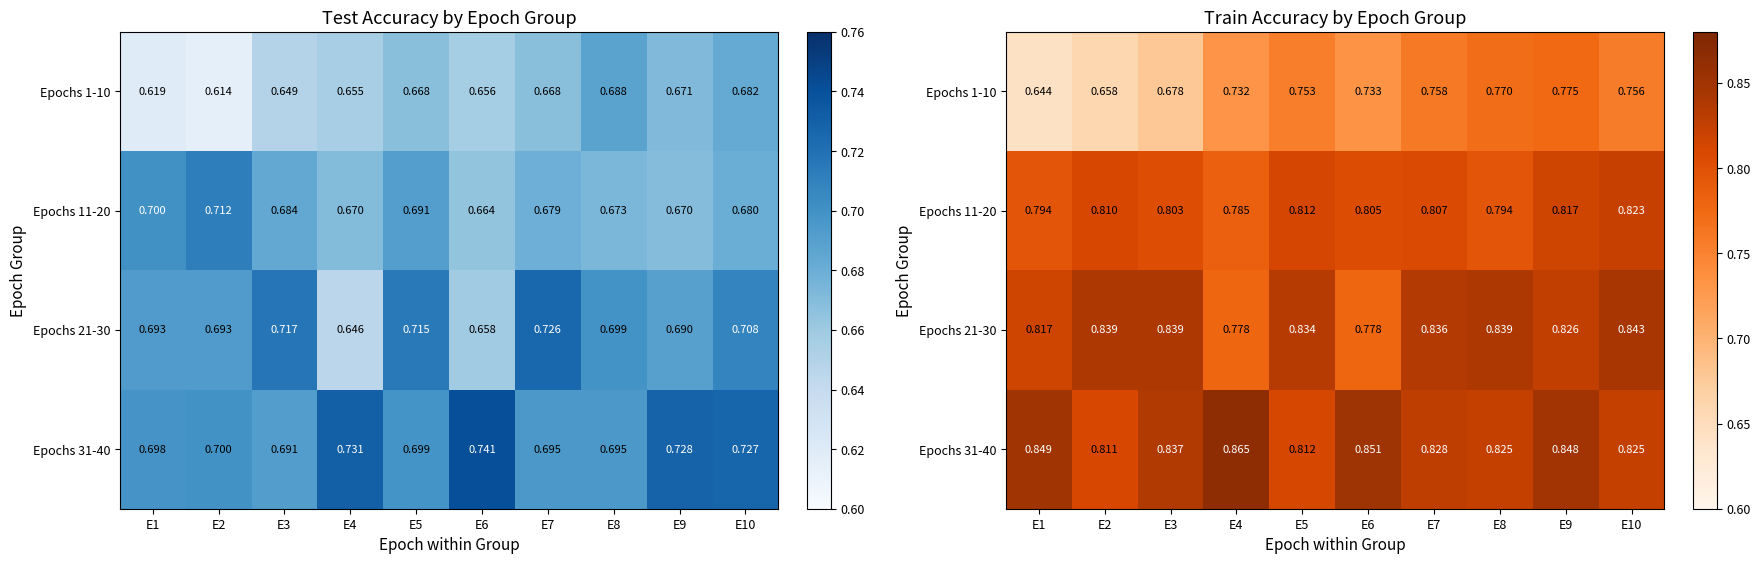

What is the difference between the Epochs 1-10 values at E3 and E6?

0.1